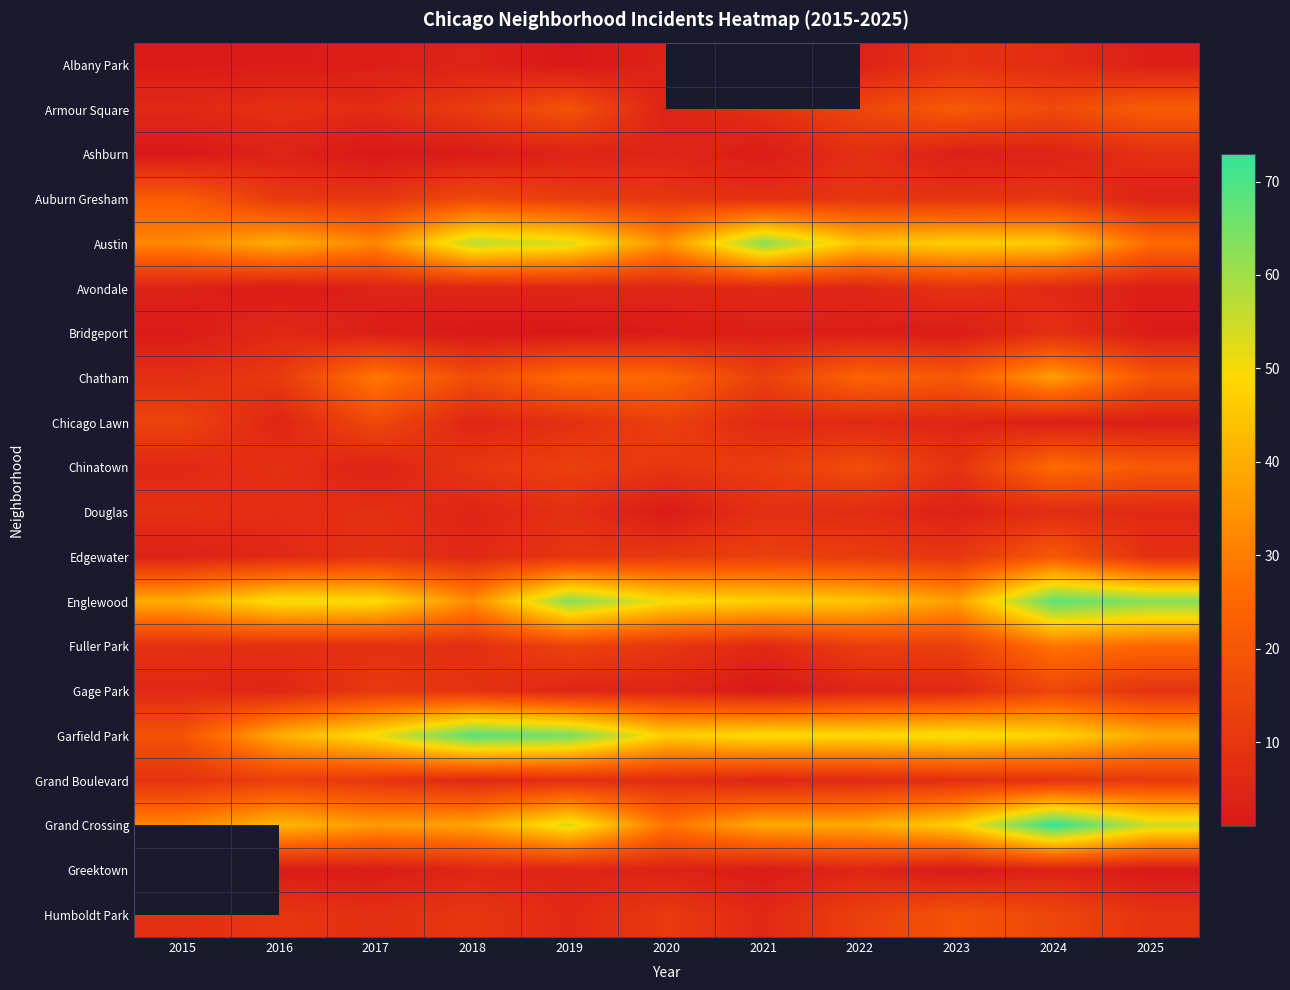

Rank the series at 2022 from lowest to highest value.

Bridgeport, Albany Park, Avondale, Gage Park, Greektown, Chicago Lawn, Grand Boulevard, Douglas, Ashburn, Auburn Gresham, Edgewater, Fuller Park, Humboldt Park, Armour Square, Chinatown, Chatham, Grand Crossing, Austin, Englewood, Garfield Park